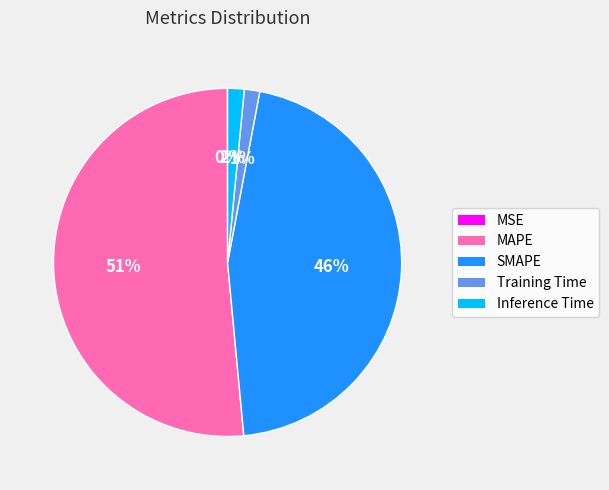

What is the largest slice in the pie chart?

MAPE